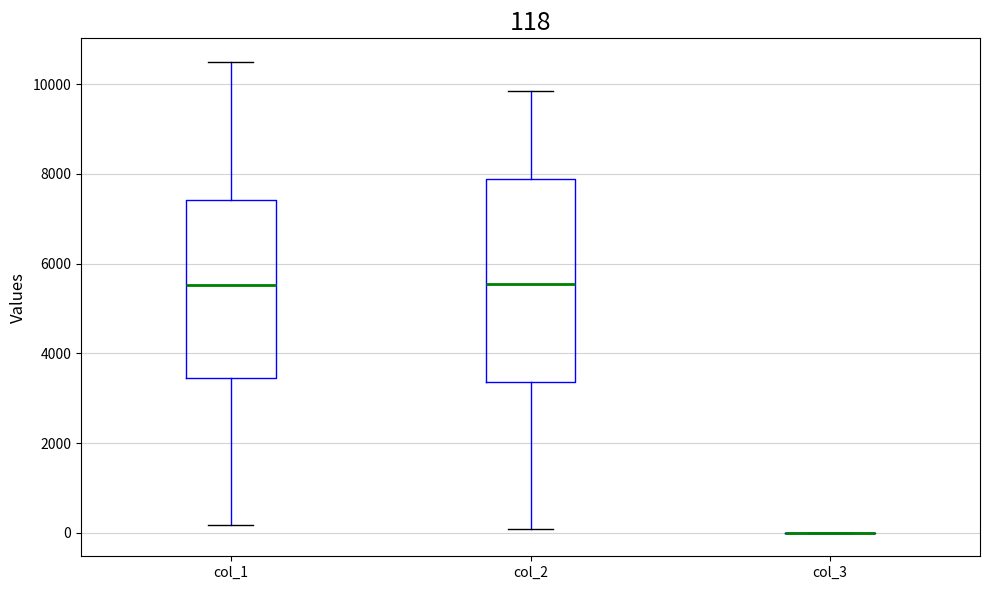

Comparing the boxes themselves (not the whiskers), which one is the tallest?

col_2